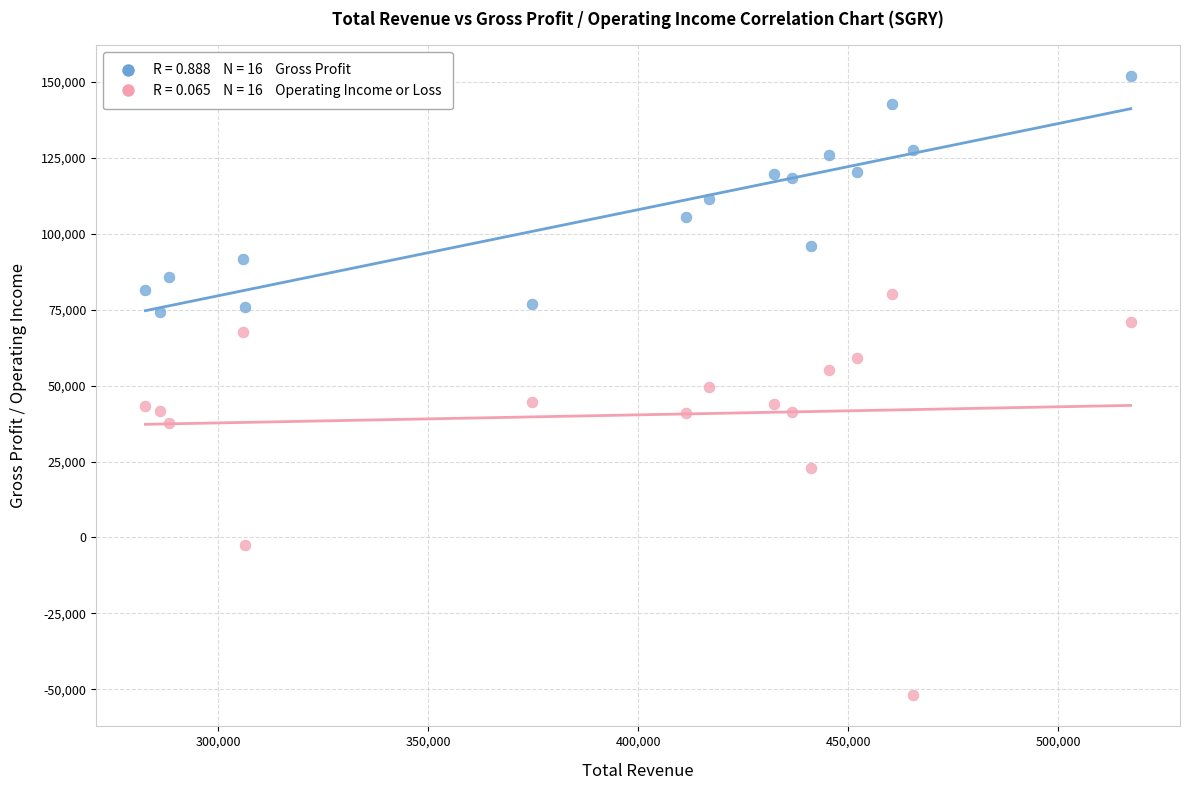

Across all data points, what is the range of Y values (max minus min)?

203800